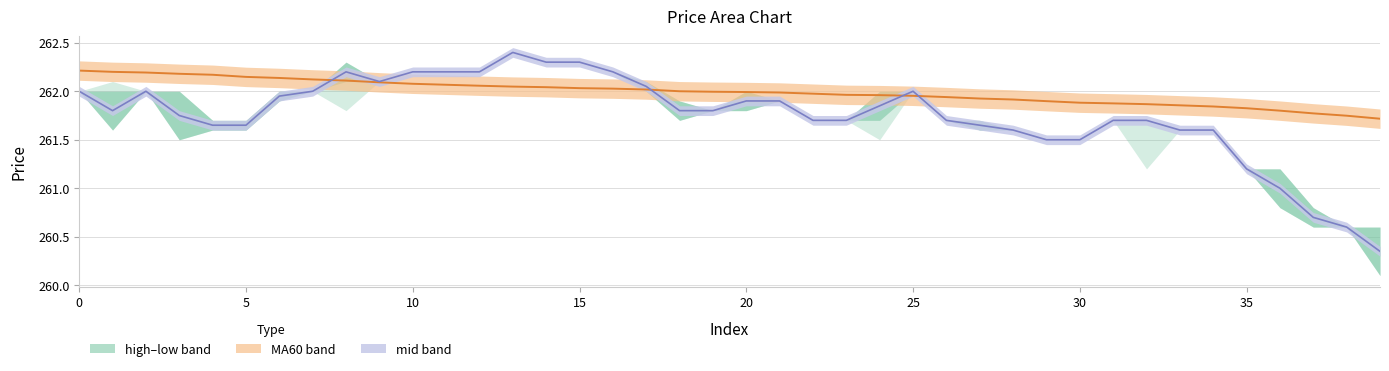

At which category does the chart reach its minimum across all series?

39